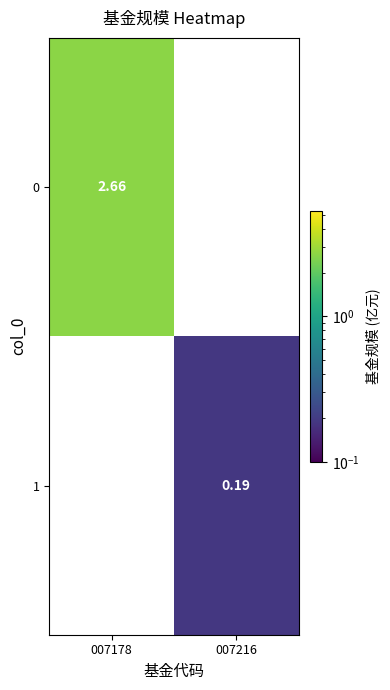

Is the value of 0 at 007178 greater than the value of 1 at 007216?

Yes